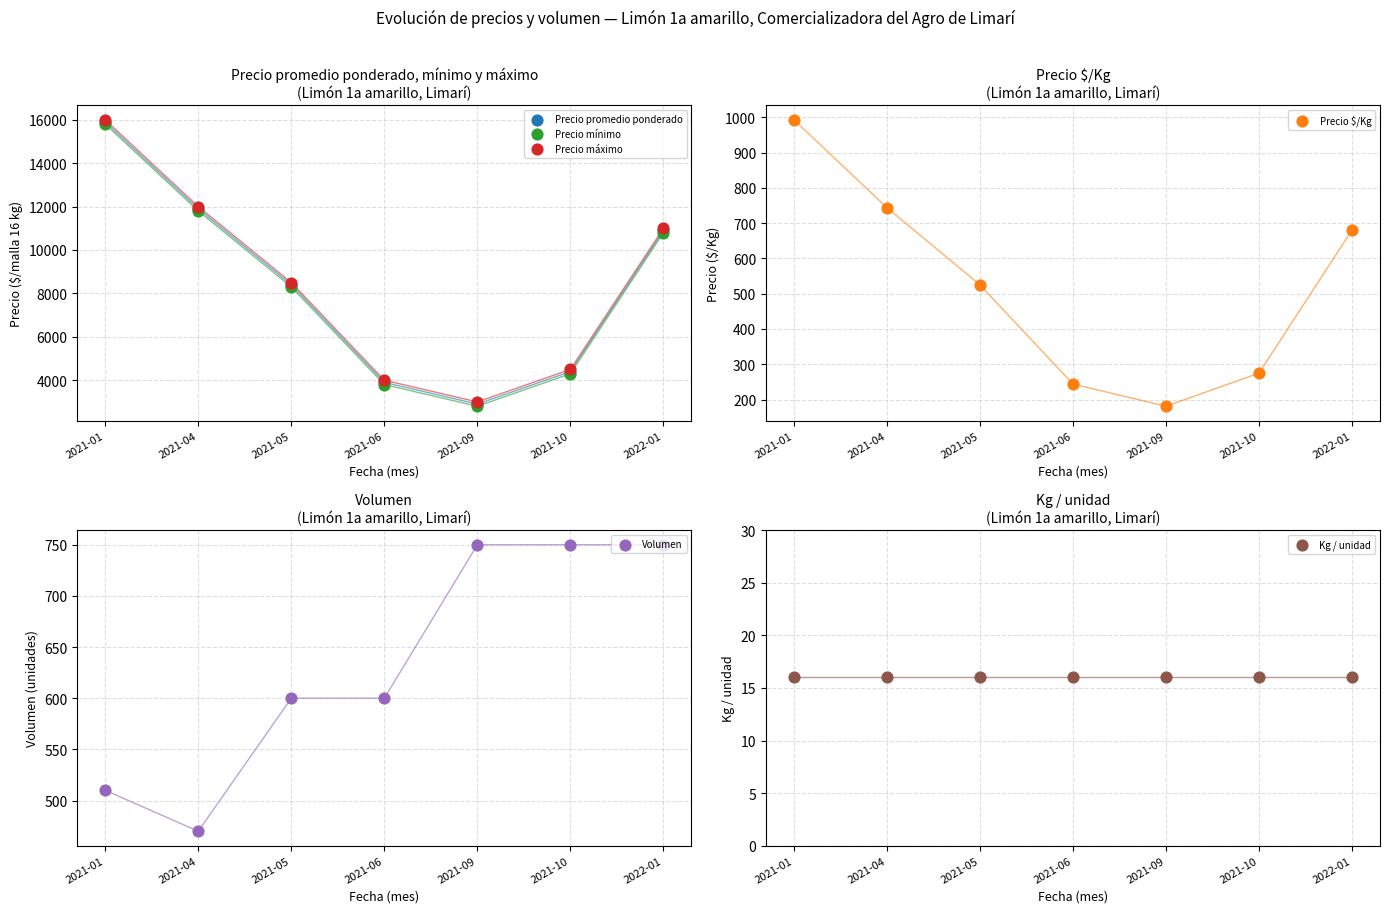

What are all the series names shown in the legend?

Precio promedio ponderado, Precio mínimo, Precio máximo, Precio $/Kg, Volumen, Kg / unidad